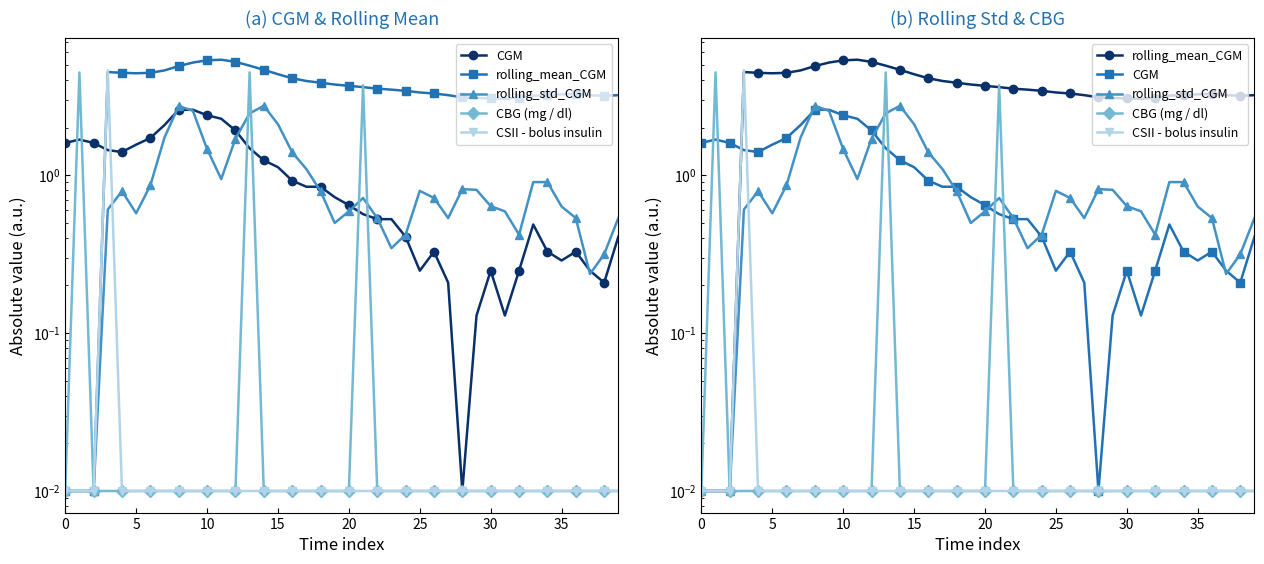

Does the chart have visible grid lines?

No